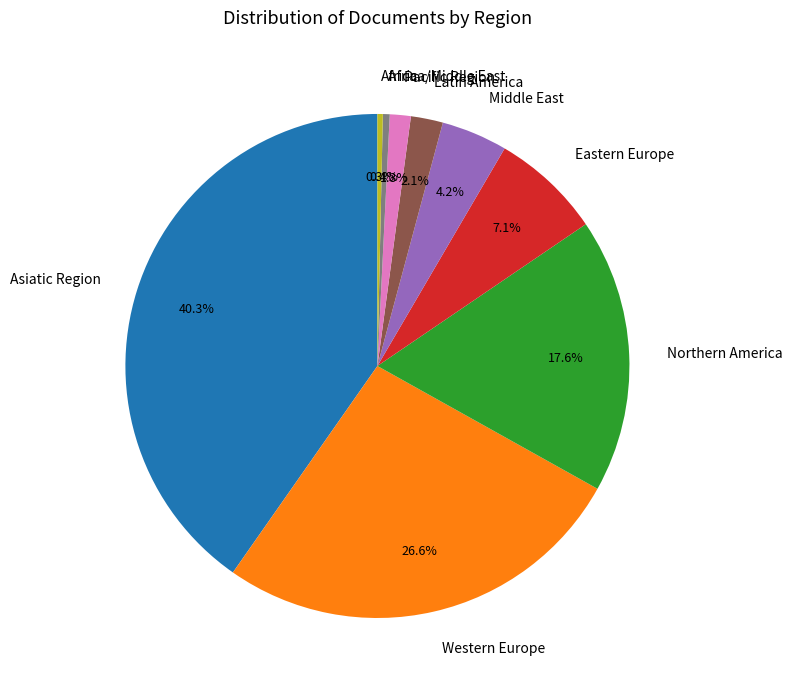

What percentage is the Northern America slice, to the nearest percent?

18%